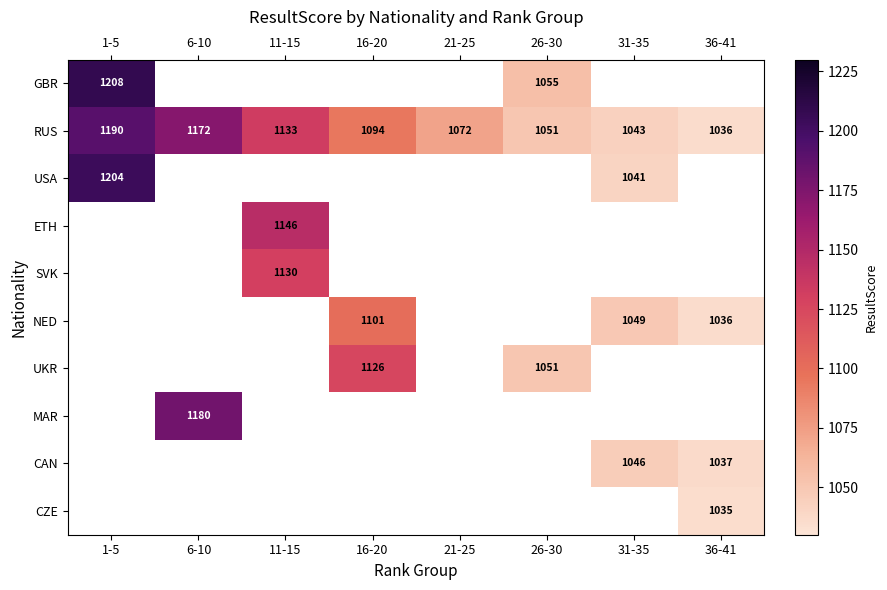

What value does the RUS series have at 31-35?

1043.0